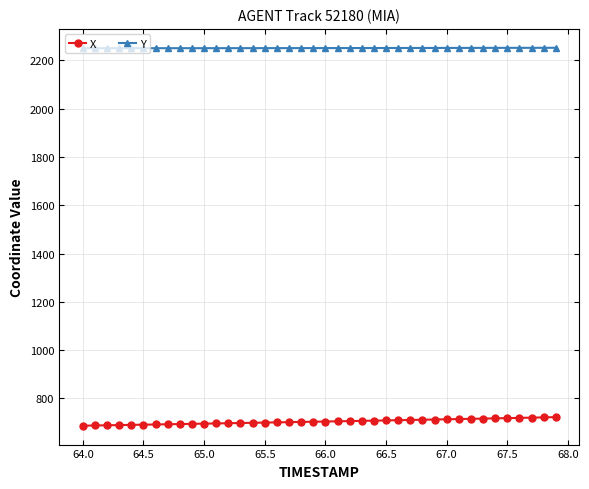

What is the difference between the maximum and minimum values in the X series?

35.4